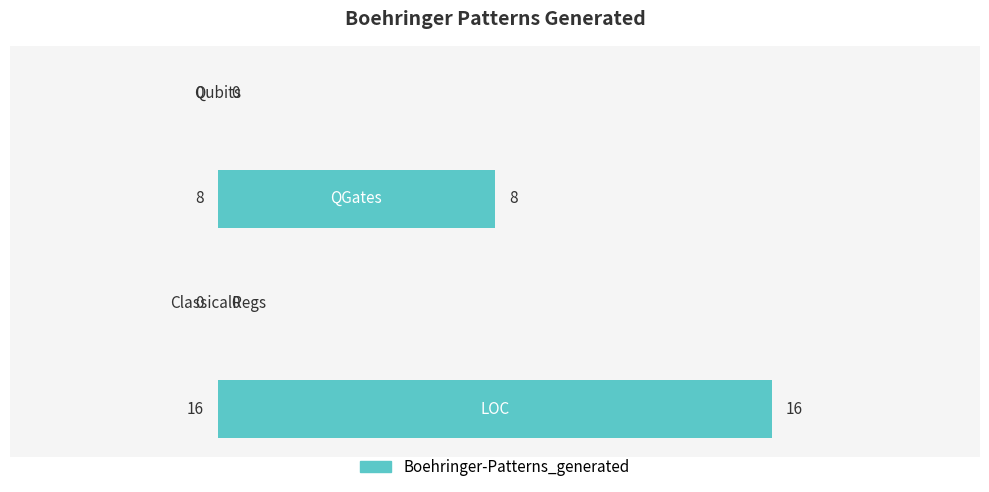

What is the greatest value displayed?

16